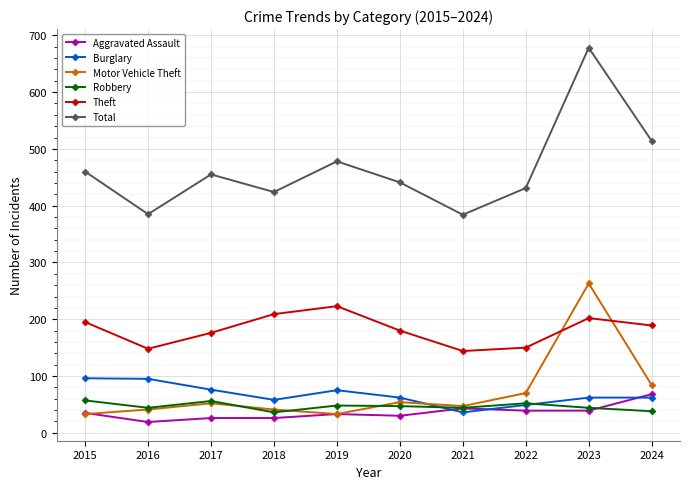

Where is the first local minimum for Burglary?

2018